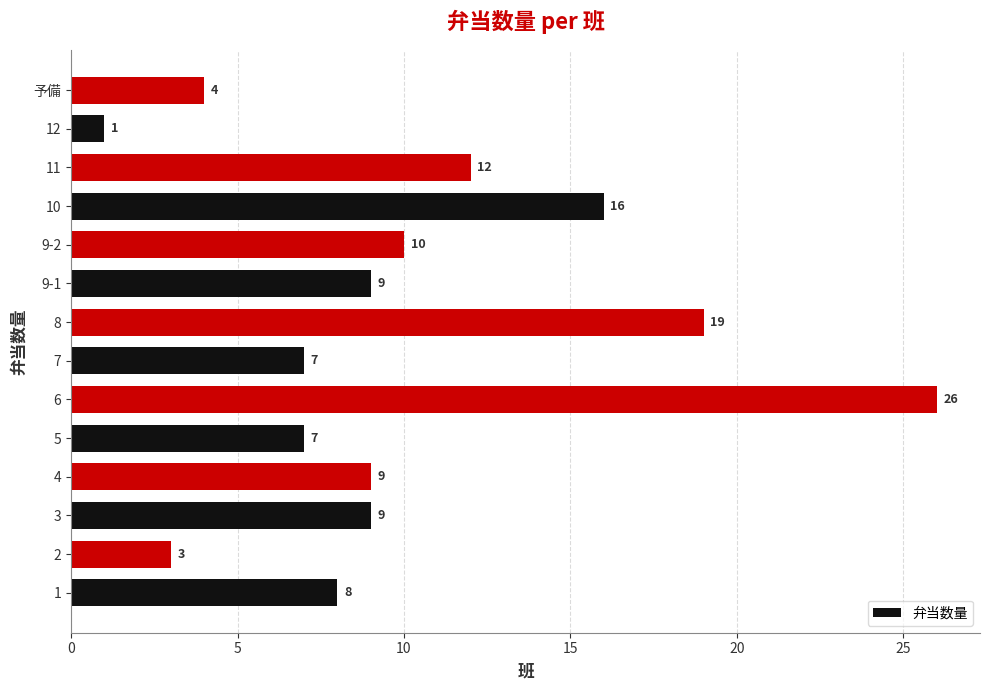

Reading top to bottom, list all the values displayed in this chart.

4	1	12	16	10	9	19	7	26	7	9	9	3	8